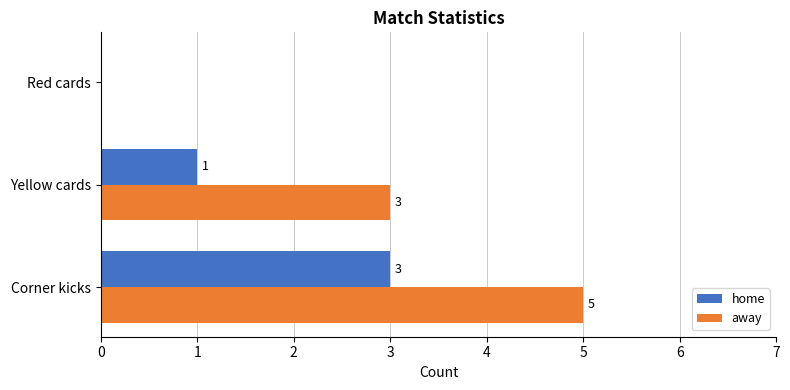

The value of home at Red cards is -2. True or false?

False